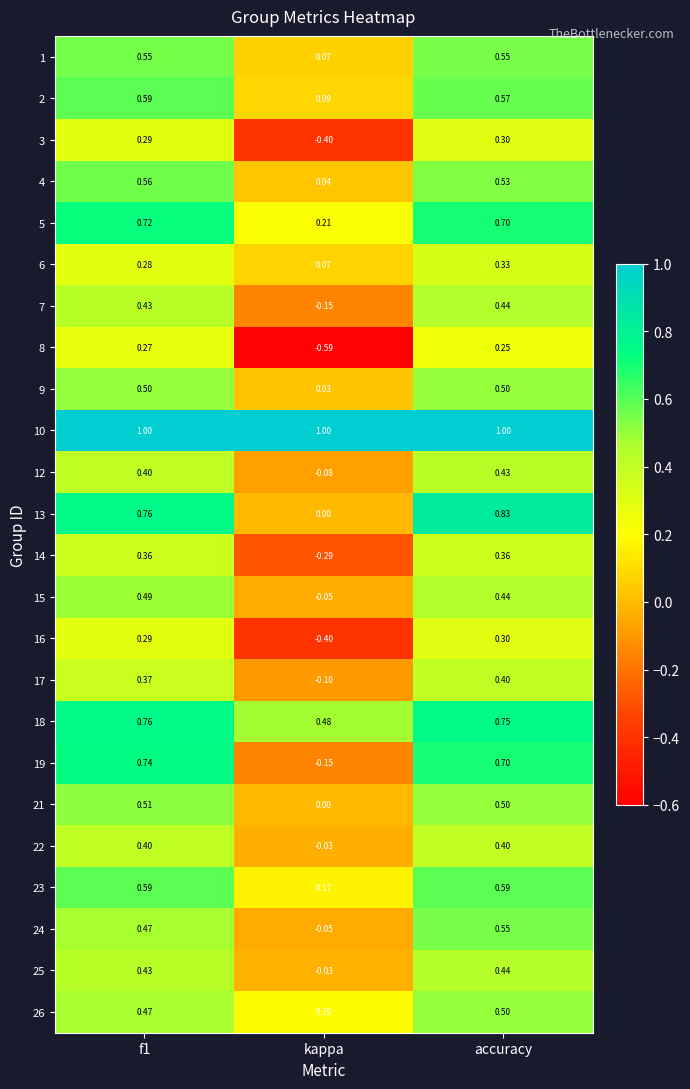

Which category has the highest value in the 25 series?

accuracy